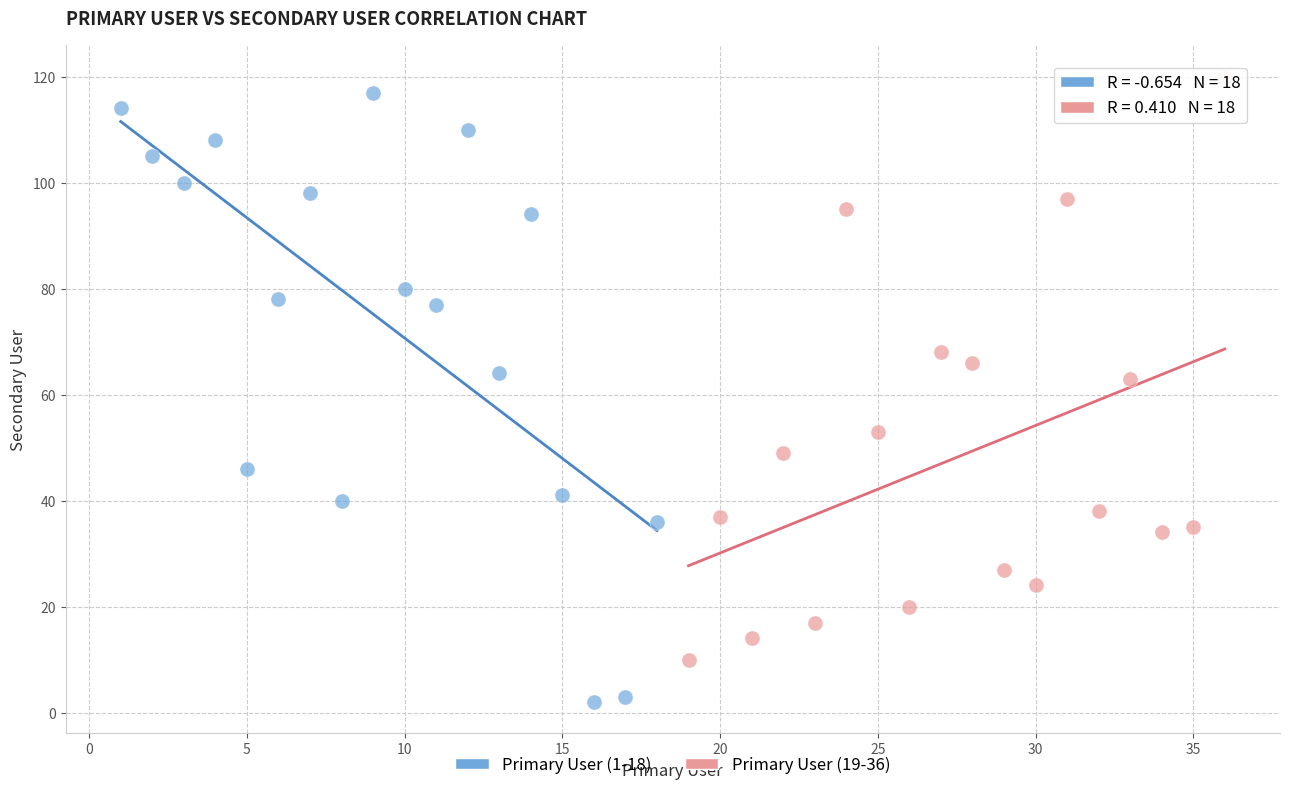

Which series reaches the minimum Y coordinate?

Primary User (1-18)